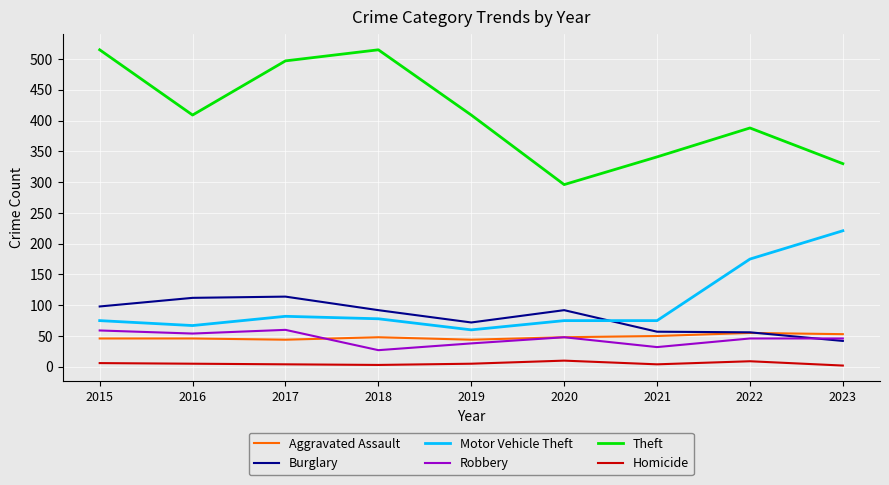

What value does the Theft series have at 2016, to the nearest 10?

410